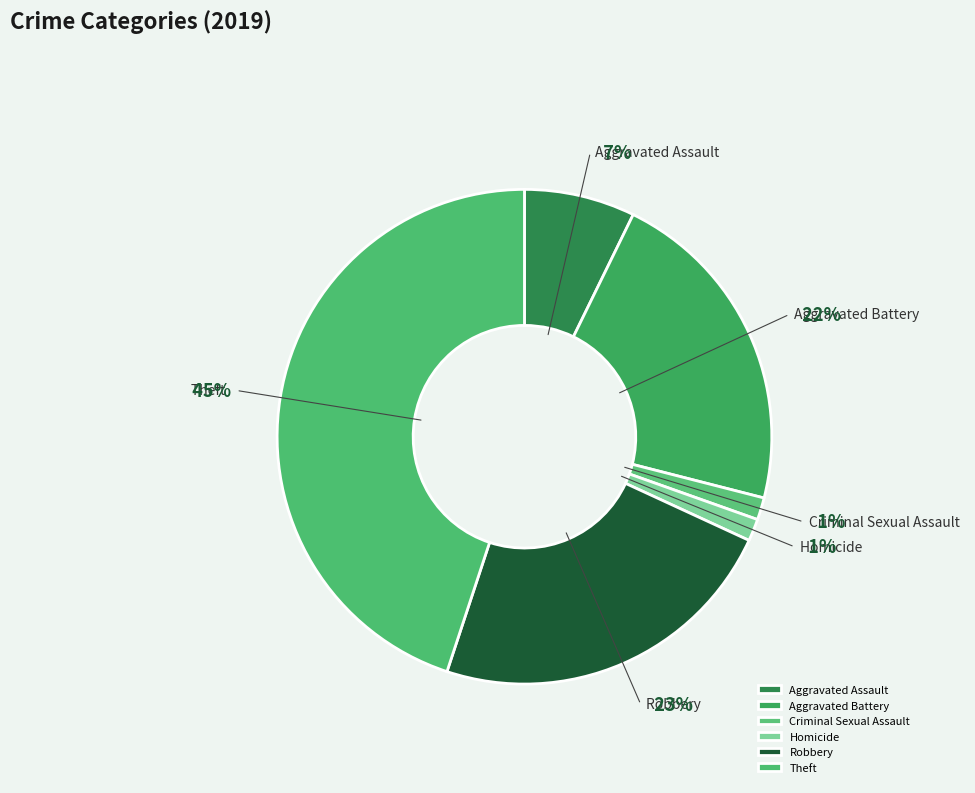

Which category has the biggest portion of the pie?

Theft